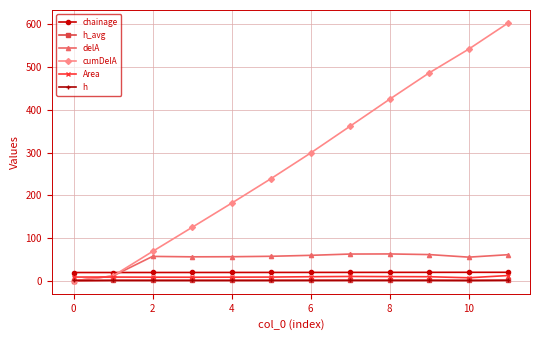

How many categories are shown in the chart?

12